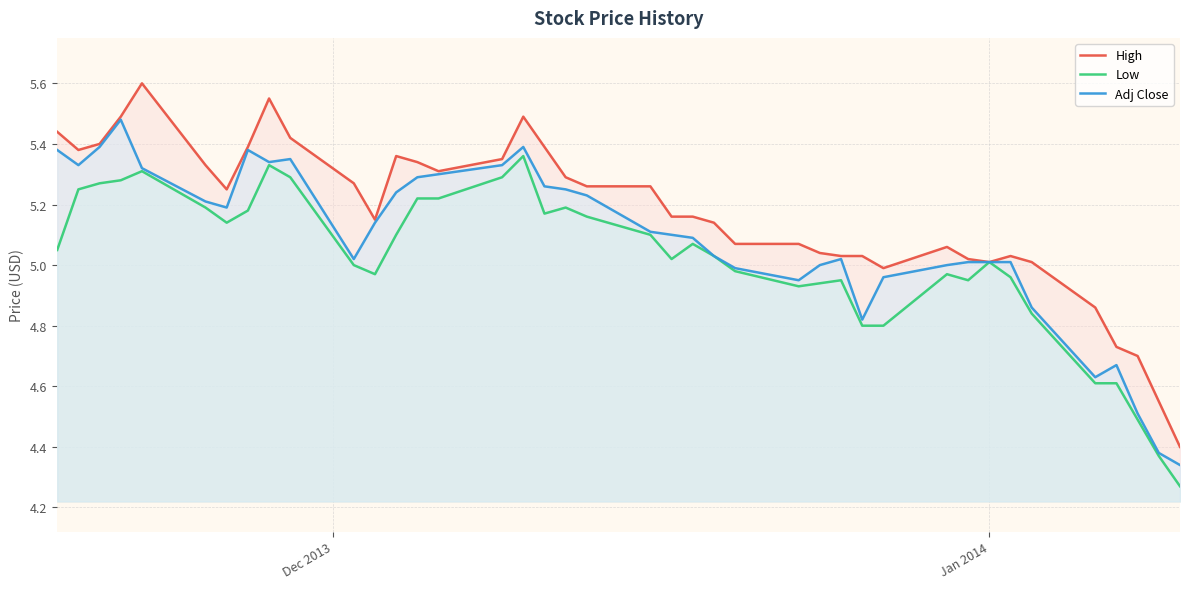

Which series has the largest total across all categories?

High